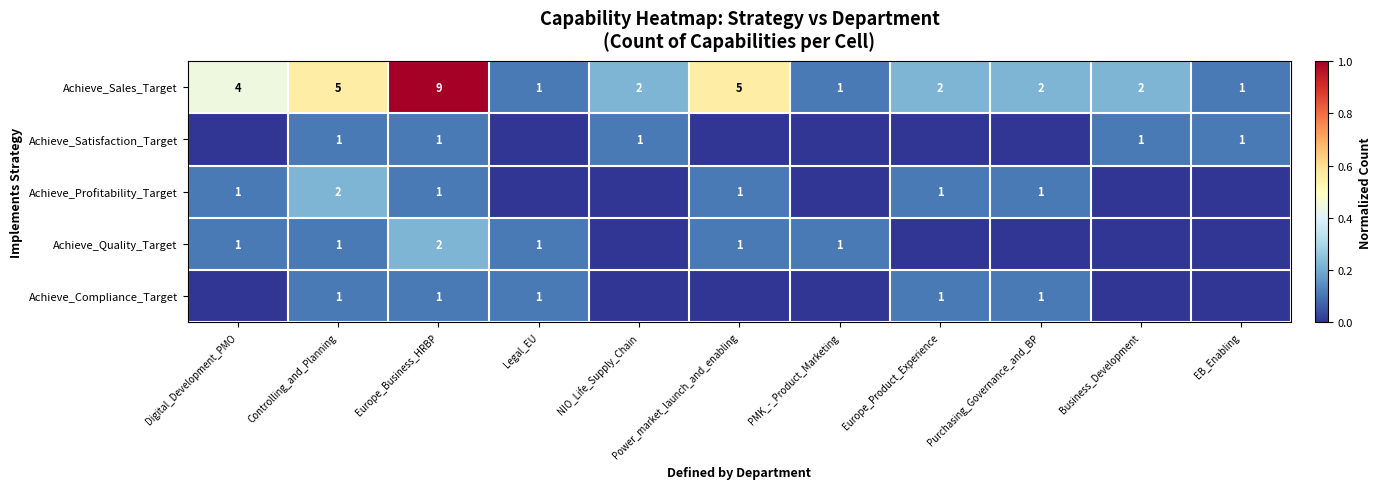

Which label corresponds to the smallest value in the chart?

Digital_Development_PMO